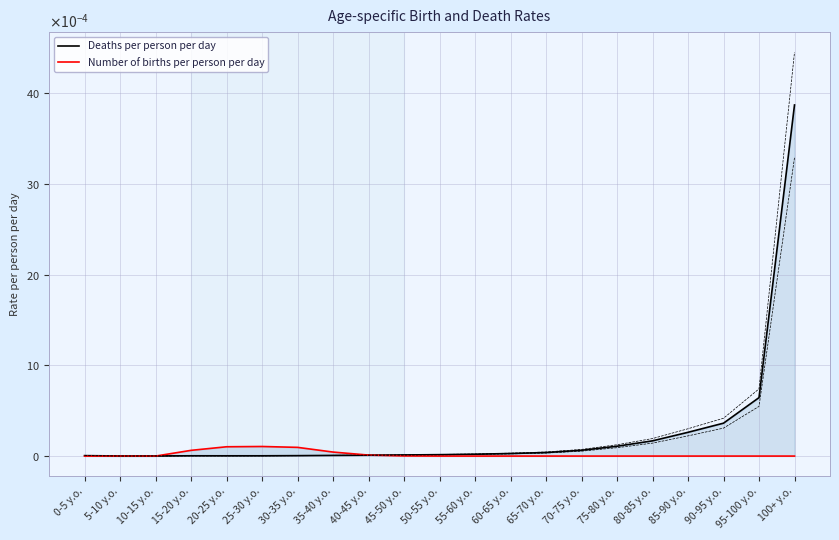

How many distinct data groups are displayed?

2